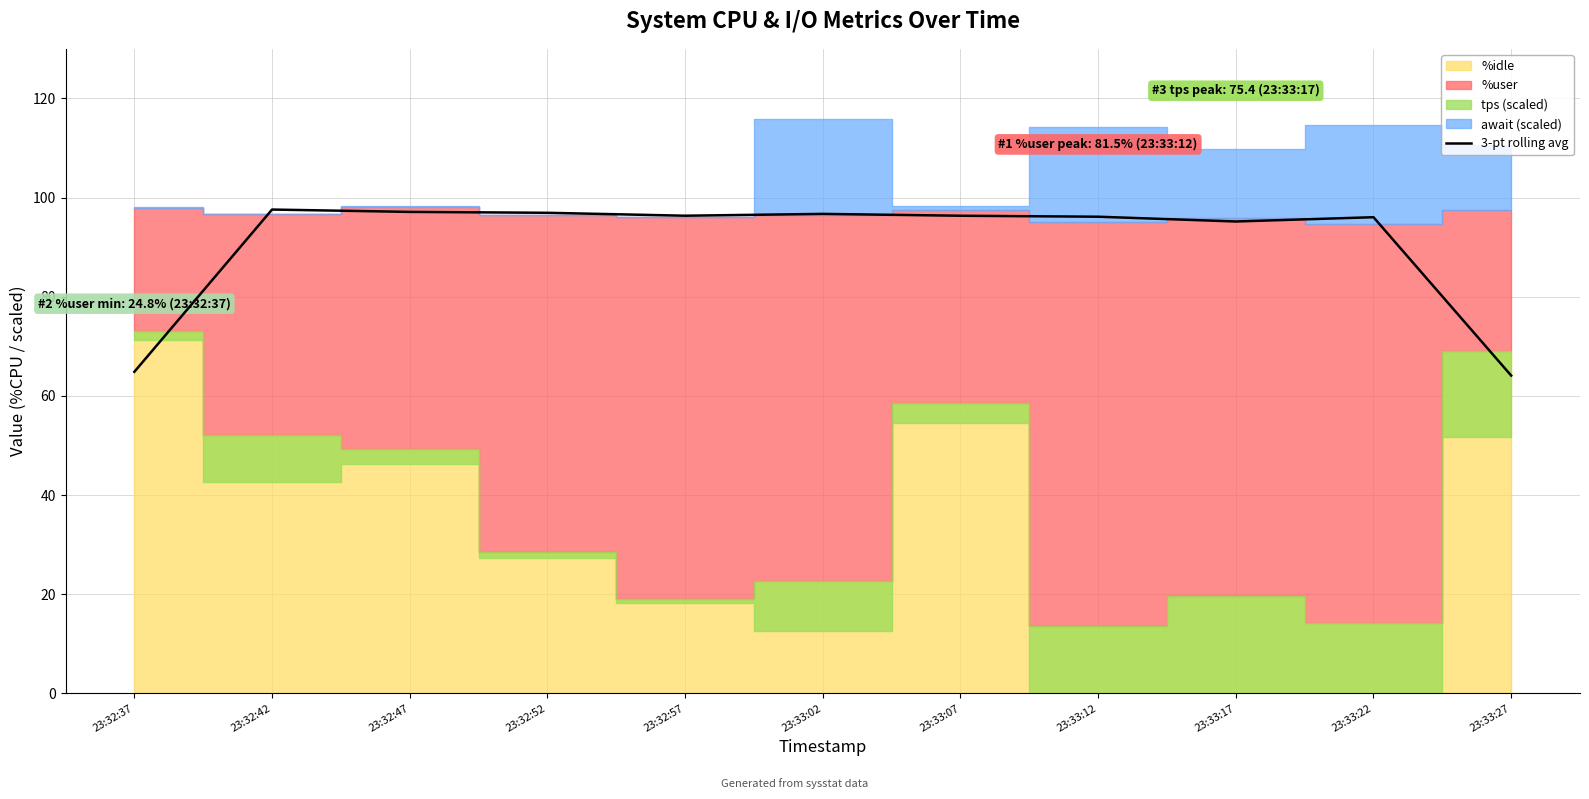

At which label does the data first exceed 96?

23:32:42